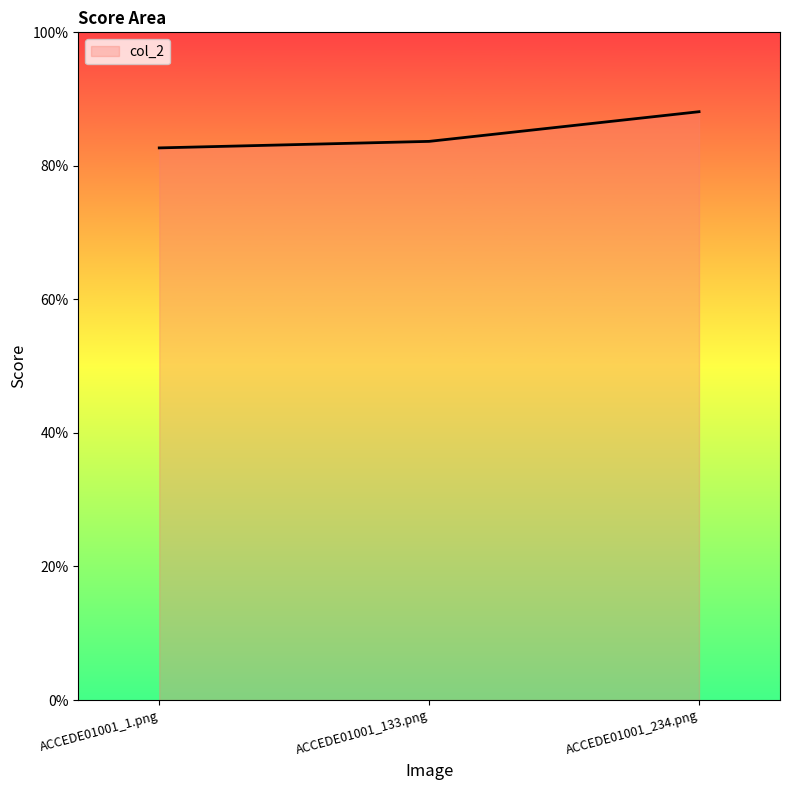

Does the chart display data point markers on the line(s)?

No